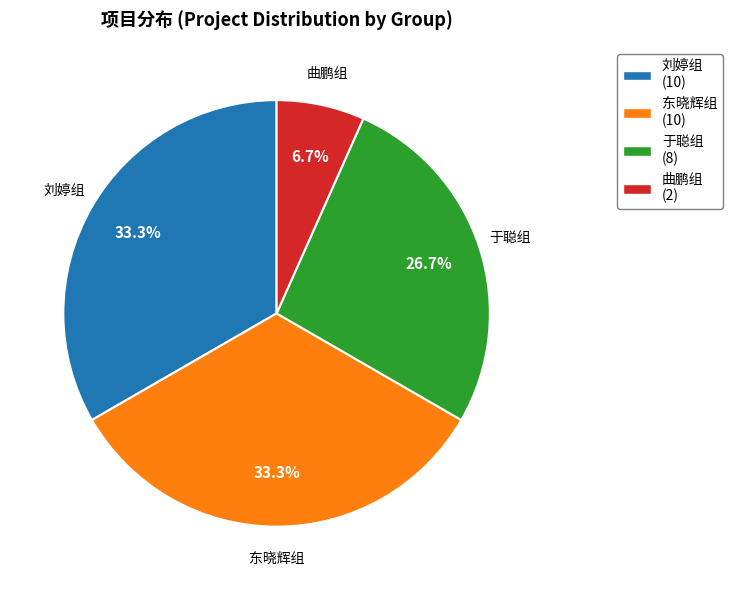

Which has a higher value, 东晓辉组 (10) or 于聪组 (8)?

东晓辉组 (10)